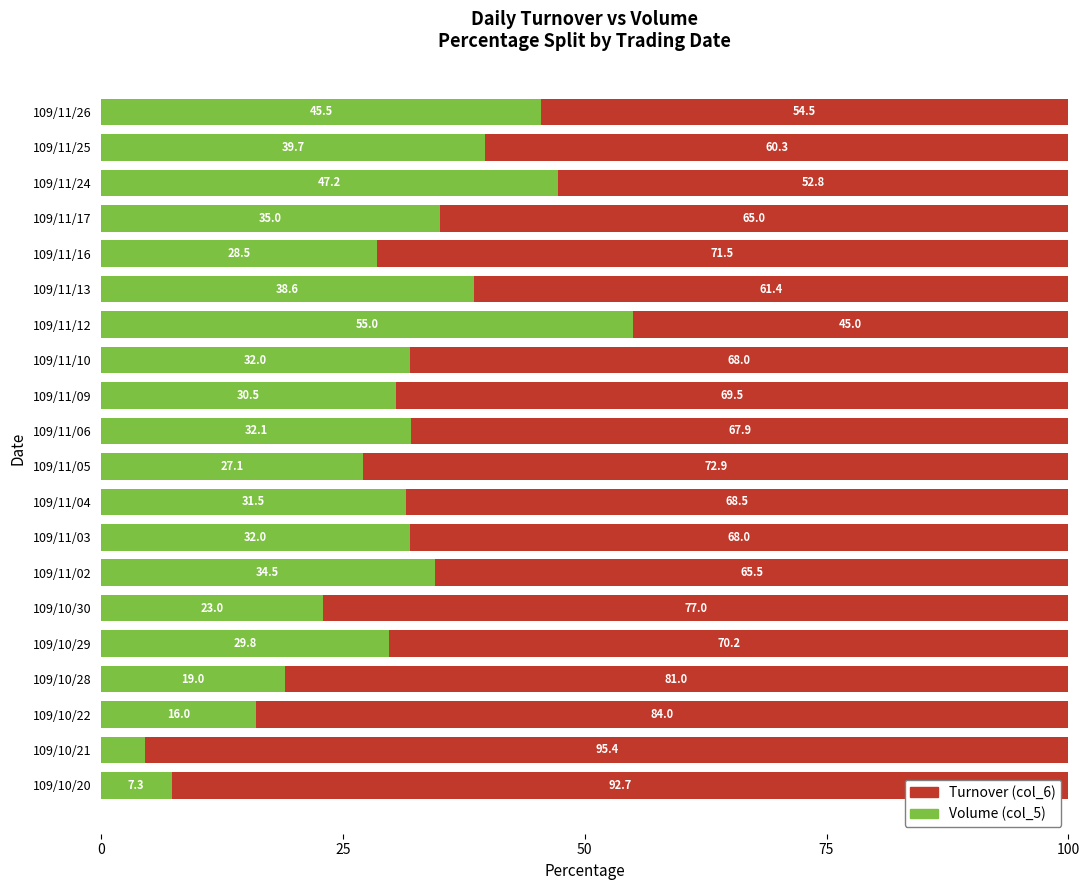

What is the sum of all Volume (col_5) values?

608.9